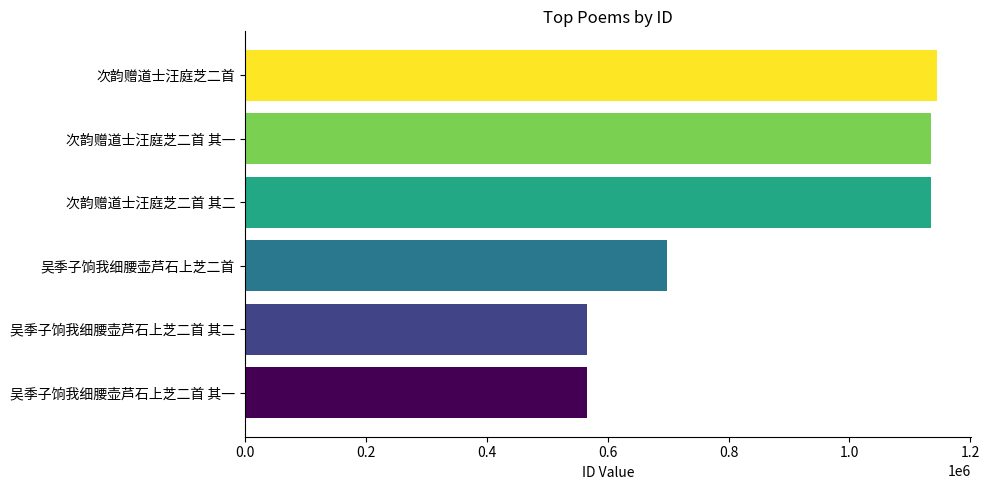

At which label is the value closest to 855335?

吴季子饷我细腰壶芦石上芝二首